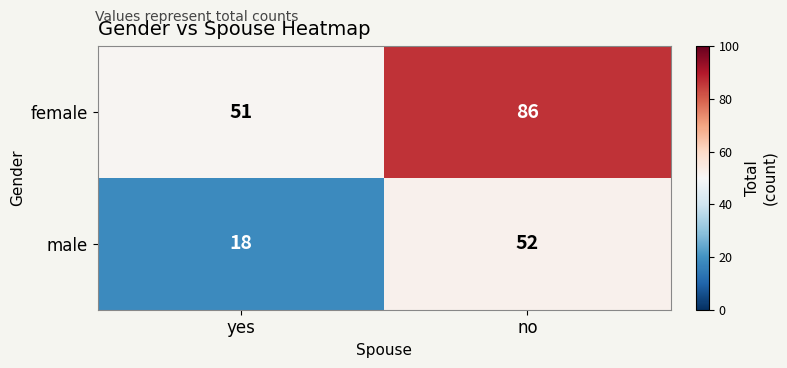

Reading left to right, what are all the values shown in this chart?

female: 51	86
male: 18	52